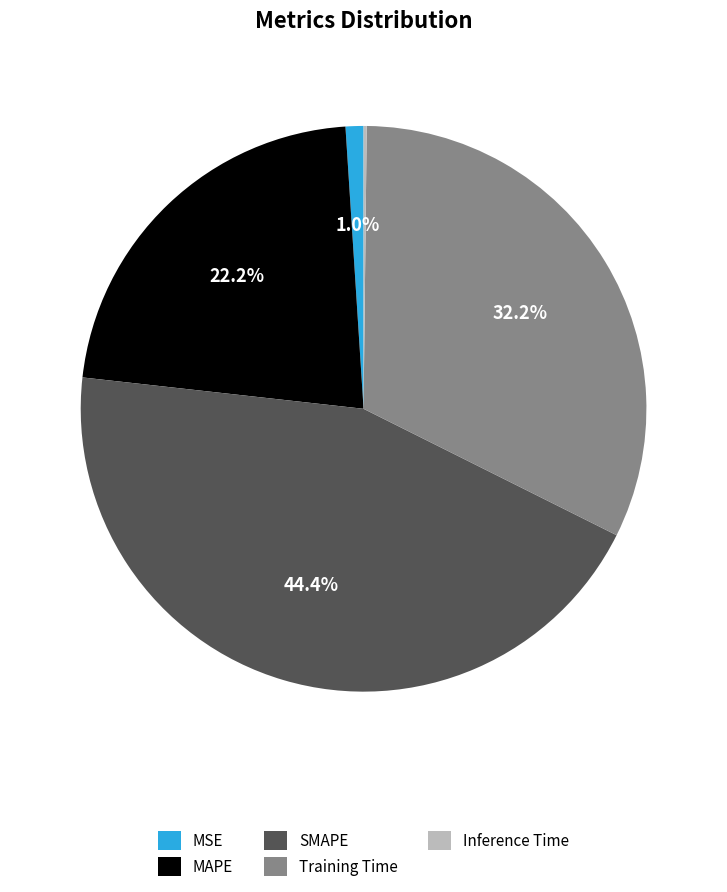

Is the sum of SMAPE and MSE greater than half?

No